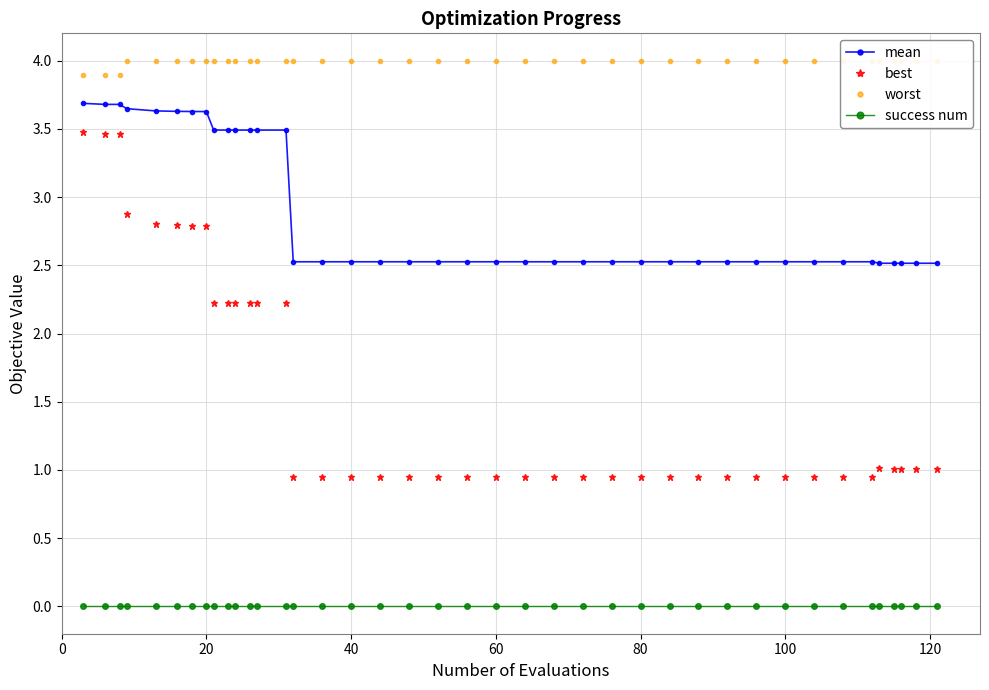

True or false: success num and best intersect in this chart.

False